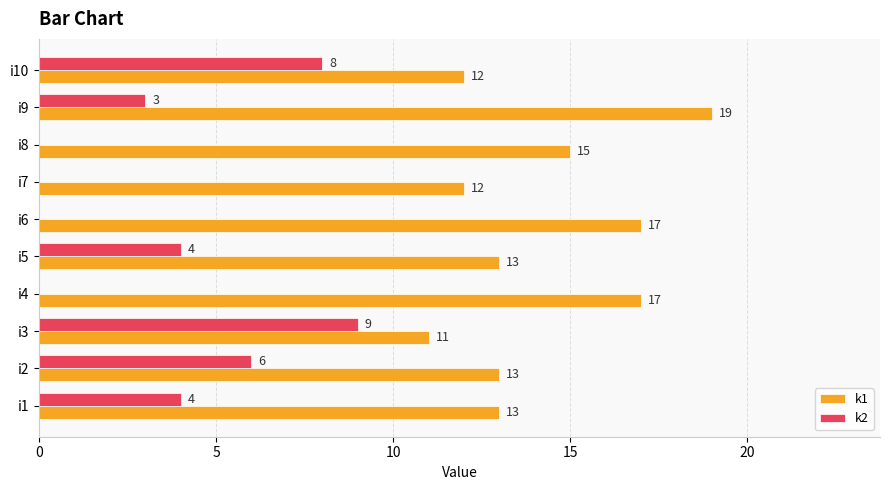

How many k2 values are between 0 and 6?

8